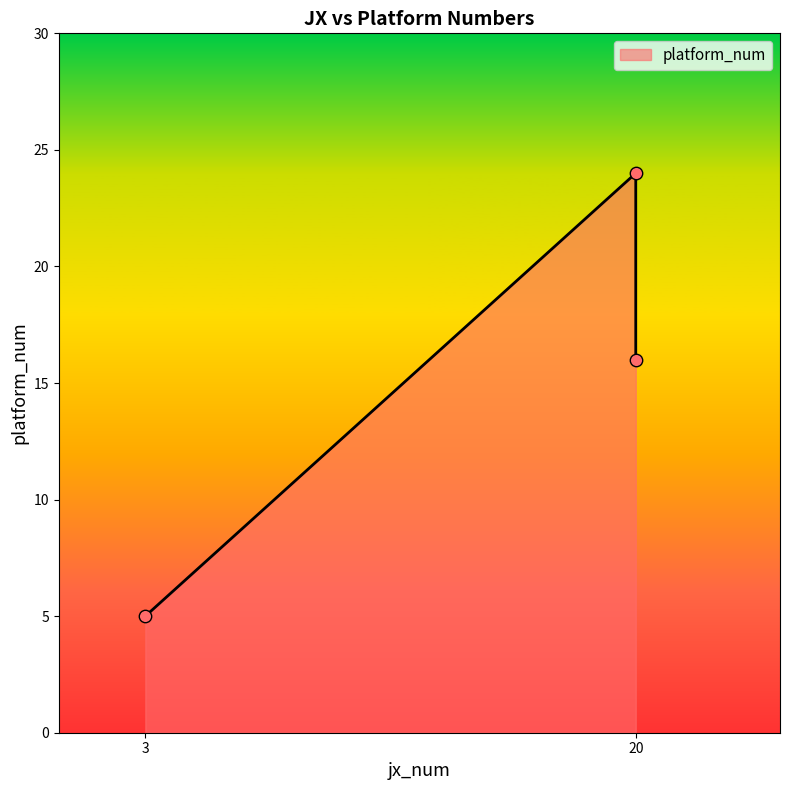

What is the ratio of the value at 20 to the value at 20?

0.7